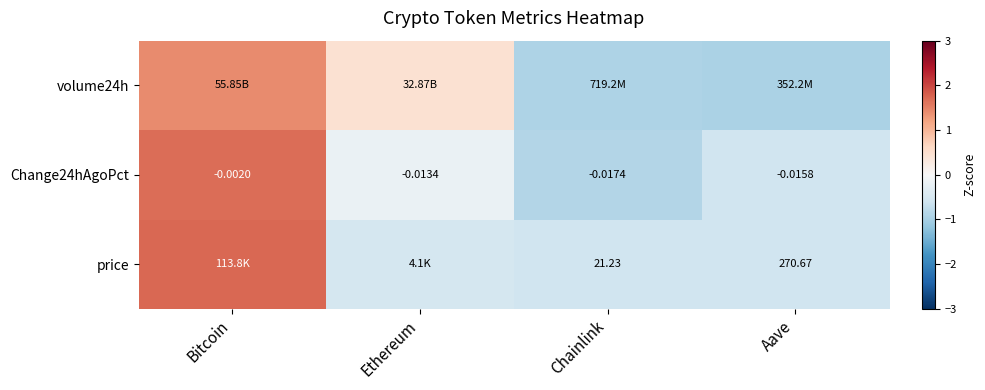

Where is Change24hAgoPct nearest to the value 0?

Bitcoin